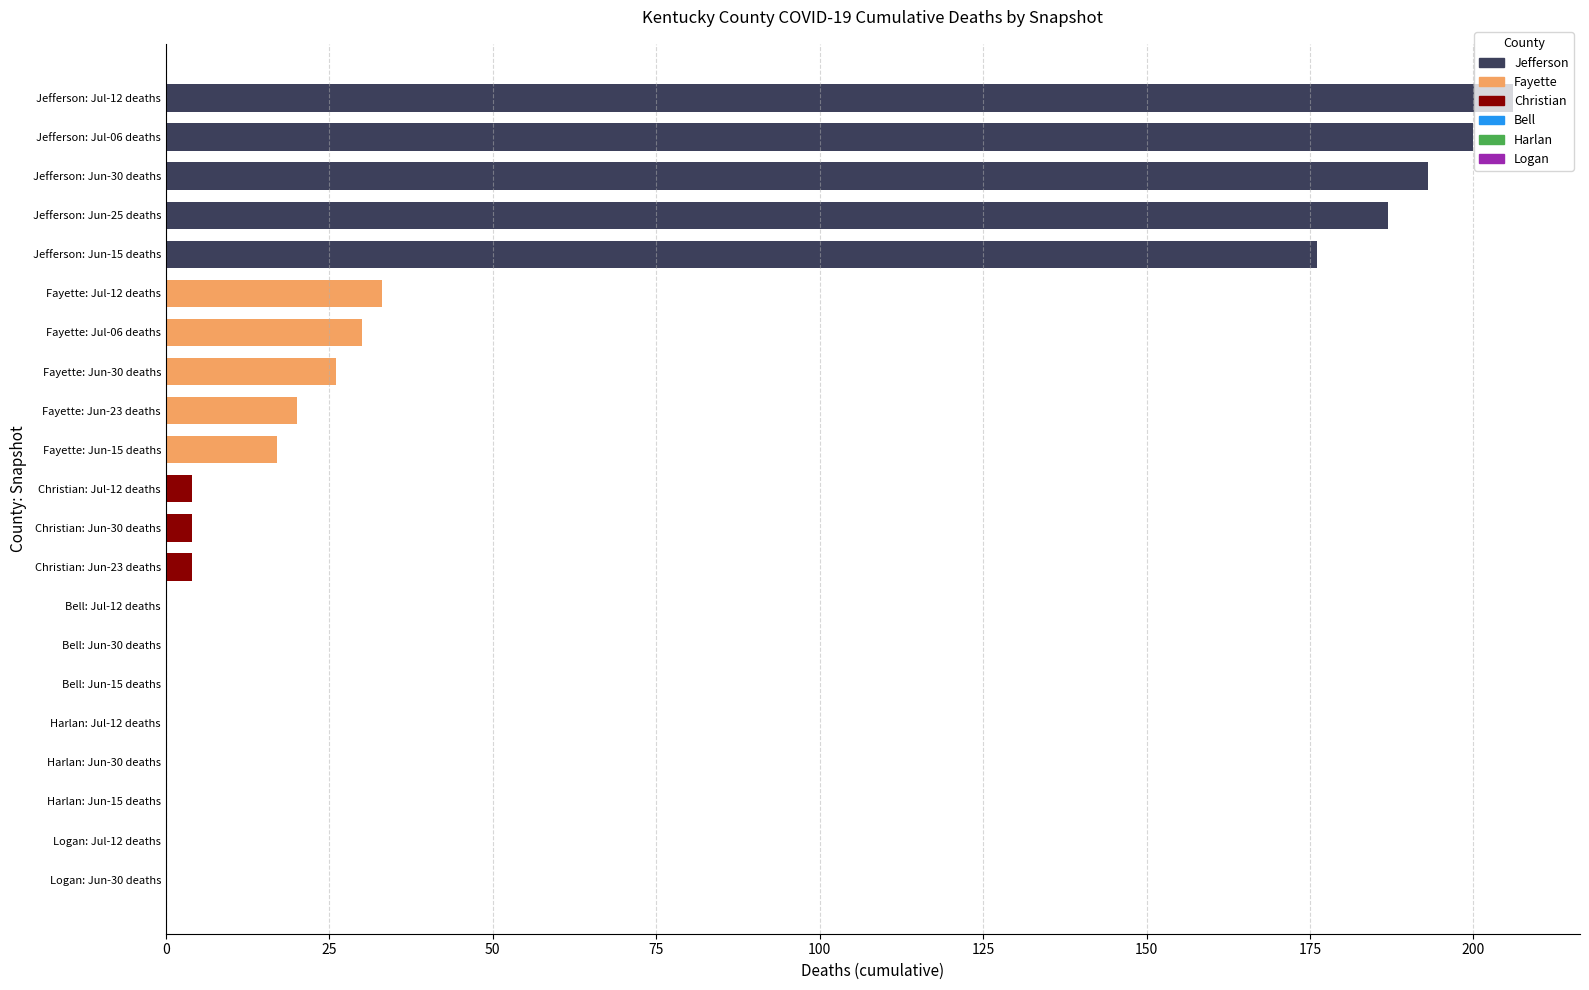

Are the bars horizontal?

Yes